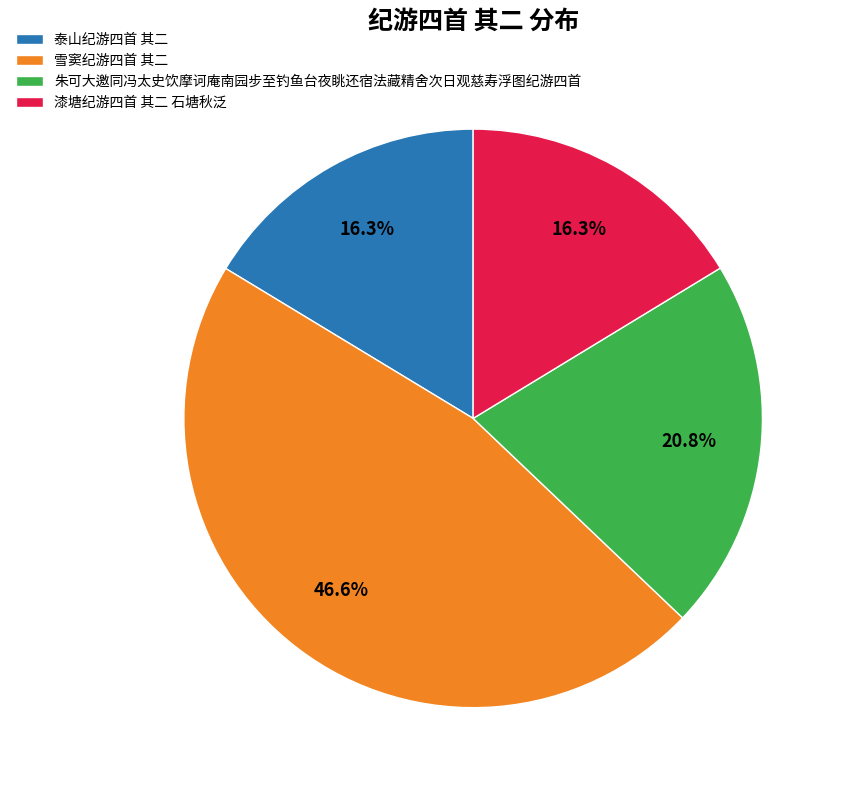

What is the ratio of the value at 雪窦纪游四首 其二 to the value at 漆塘纪游四首 其二 石塘秋泛?

2.9